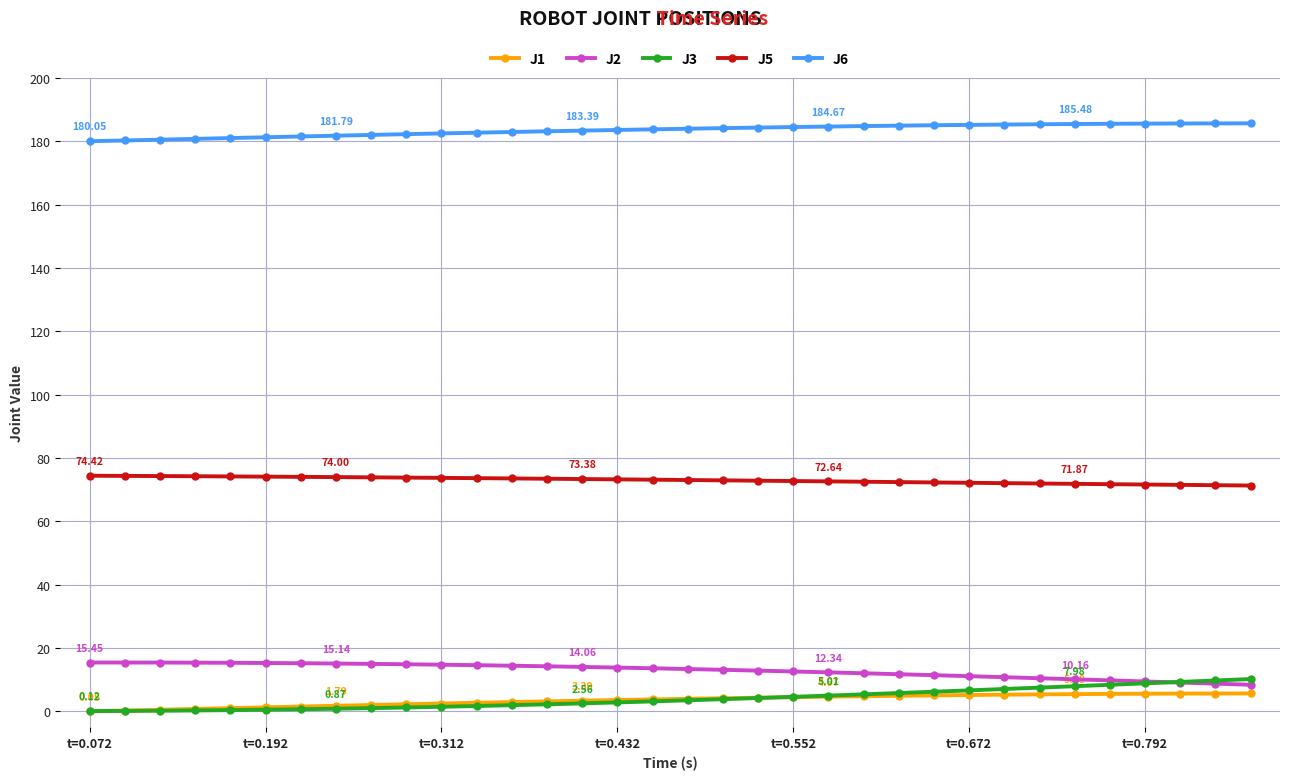

At how many categories does at least one series exceed 92?

34